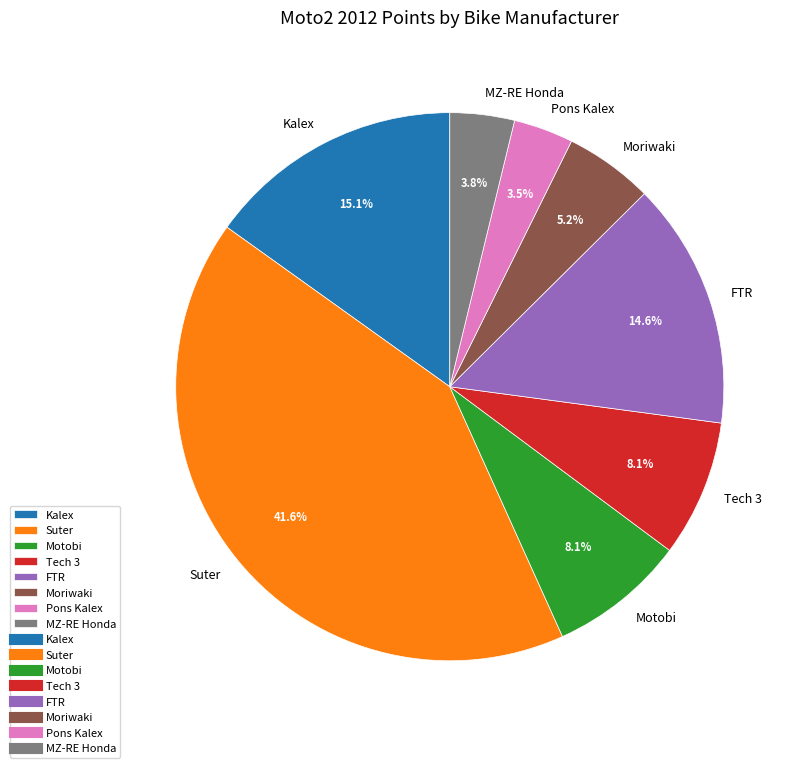

Is the sum of FTR and Tech 3 greater than half?

No